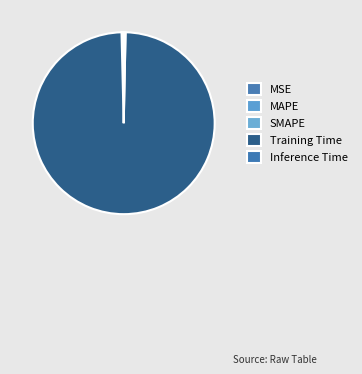

Is there any slice that represents more than half of the pie?

Yes